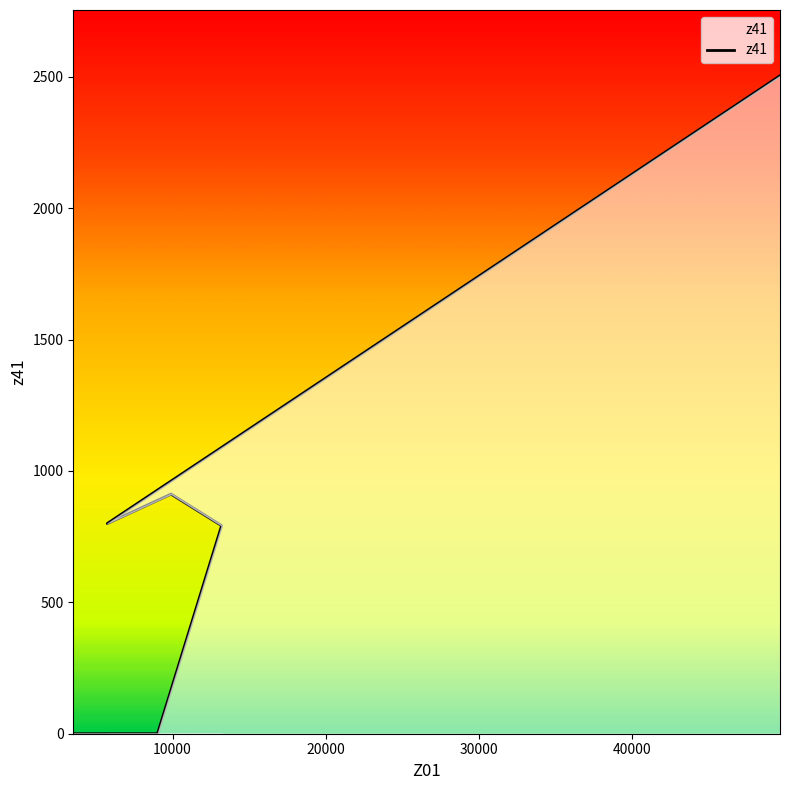

Is this an area chart (filled region under the line)?

No